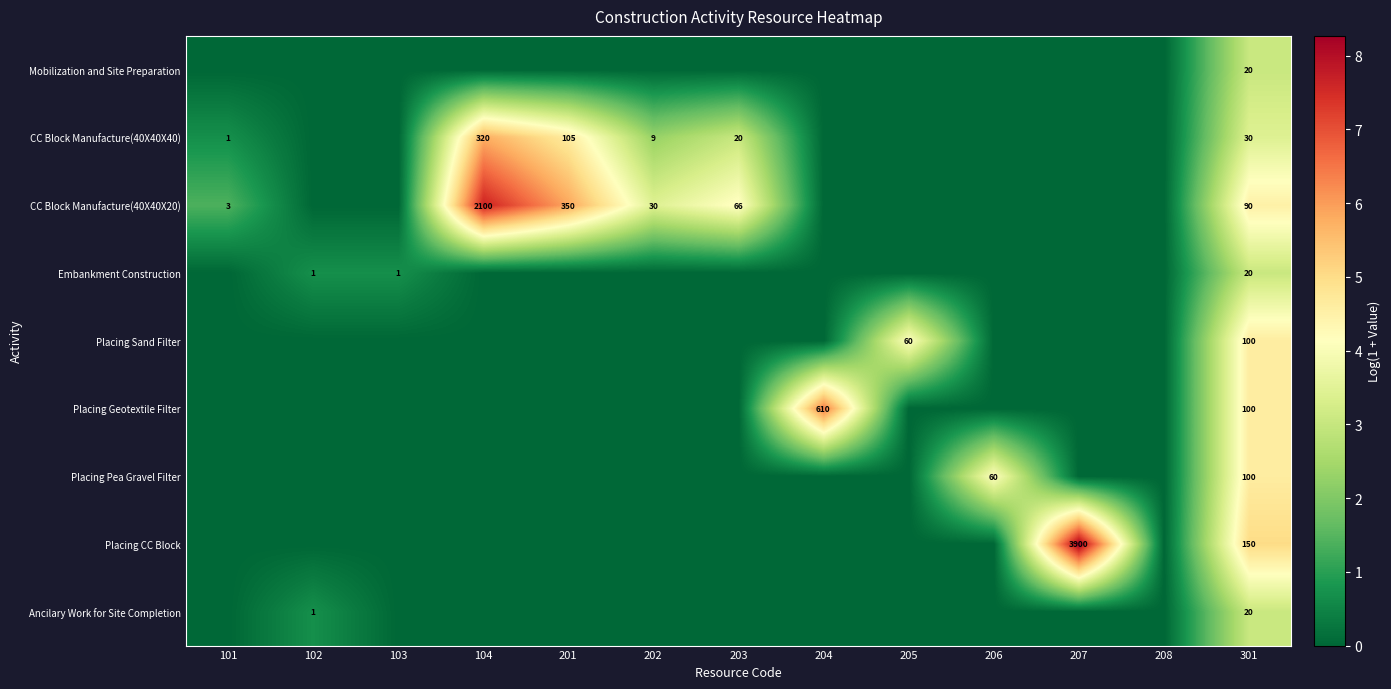

What is the difference between the CC Block Manufacture(40X40X20) values at 104 and 201?

1750